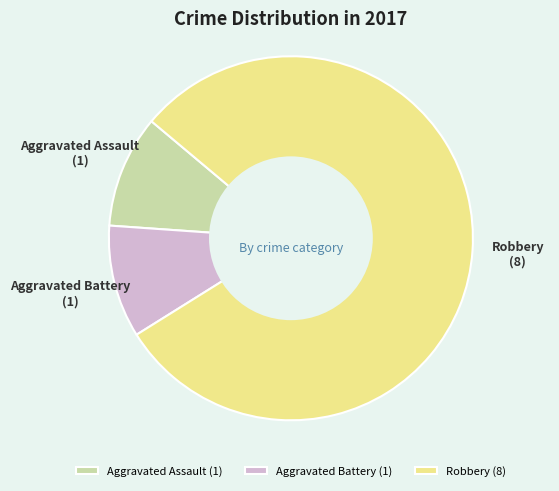

Do Aggravated Battery and Aggravated Assault together represent more than half of the pie?

No